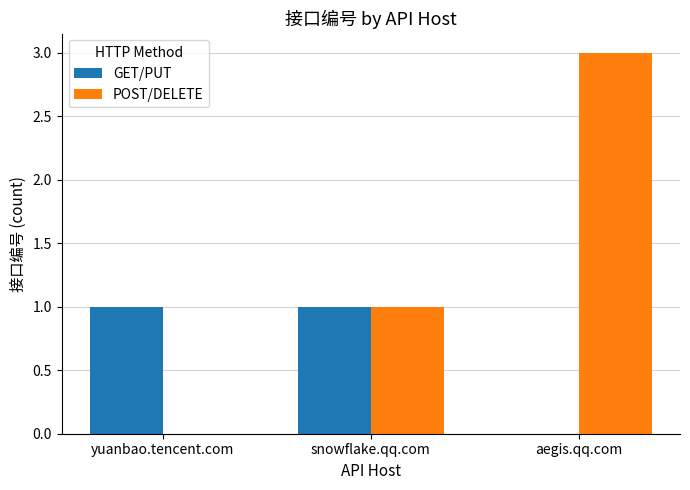

Which category has the highest value in the POST/DELETE series?

aegis.qq.com